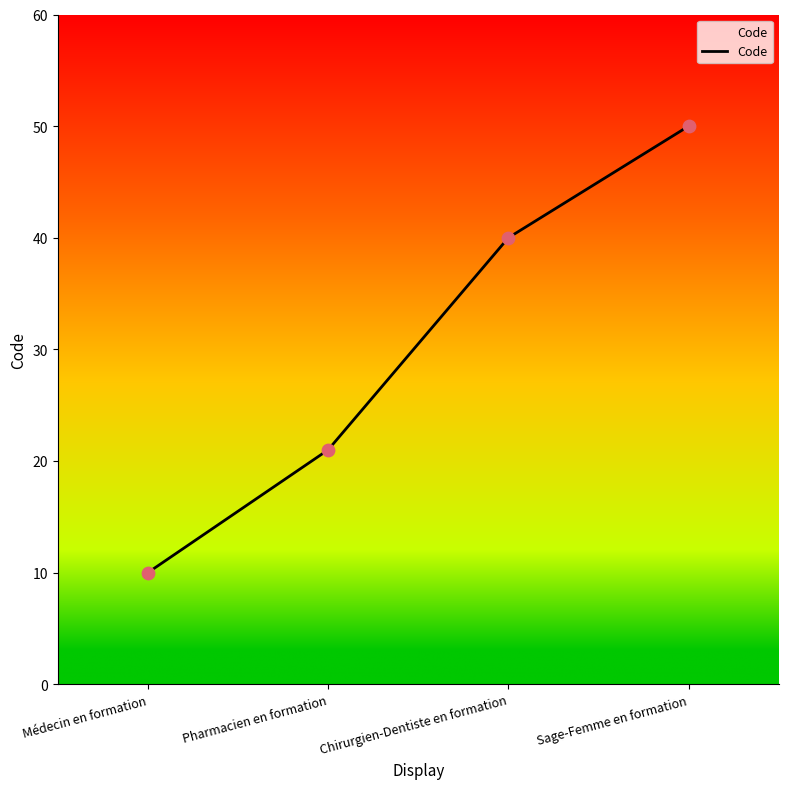

Which has a higher value, Chirurgien-Dentiste en formation or Médecin en formation?

Chirurgien-Dentiste en formation